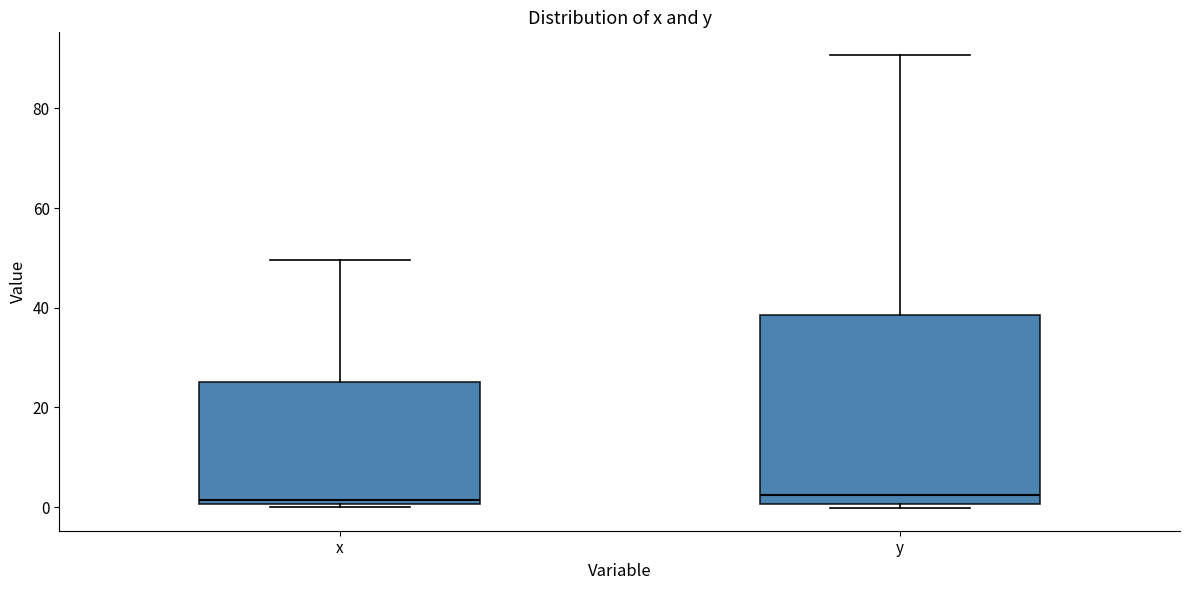

Where is the upper edge of the box for y on the y-axis? The values are not printed on the chart, so give them approximately, as read against the axis.

38